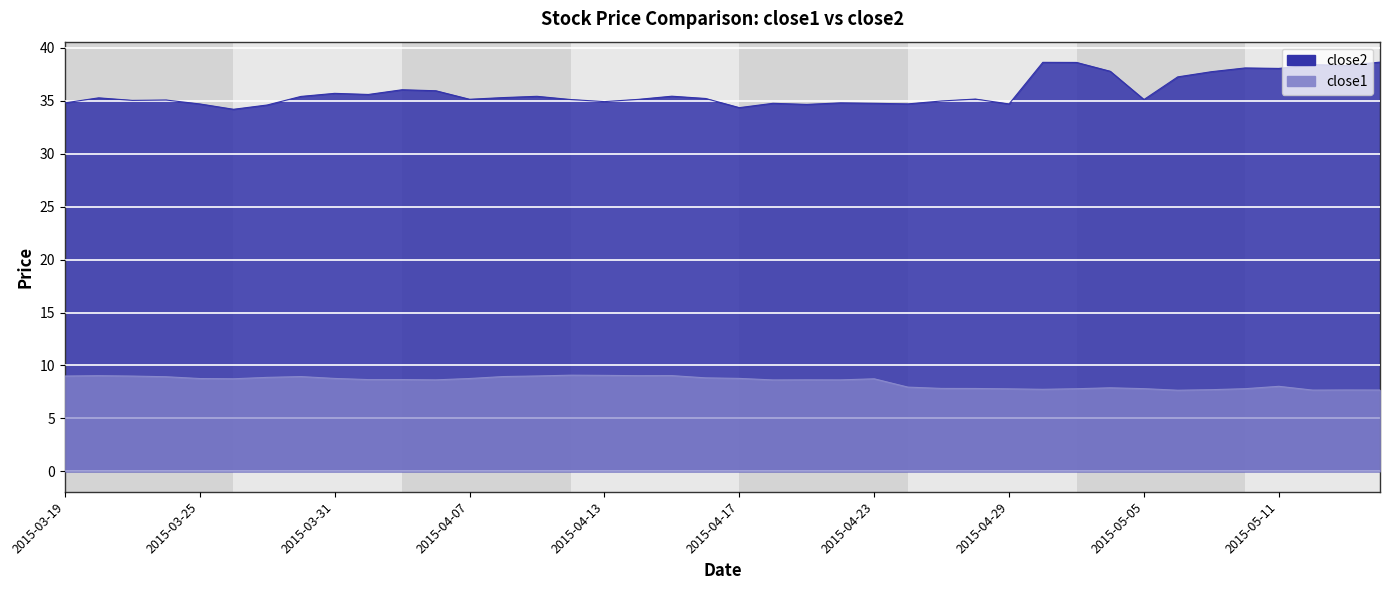

Reading left to right, what are all the values shown in this chart?

close2: 2015-03-19=34.8	2015-03-20=35.3	2015-03-23=35.0	2015-03-24=35.1	2015-03-25=34.7	2015-03-26=34.2	2015-03-27=34.6	2015-03-30=35.4	2015-03-31=35.7	2015-04-01=35.6	2015-04-02=36.0	2015-04-06=36.0	2015-04-07=35.1	2015-04-08=35.3	2015-04-09=35.4	2015-04-10=35.1	2015-04-13=34.9	2015-04-14=35.1	2015-04-15=35.4	2015-04-16=35.2	2015-04-17=34.4	2015-04-20=34.8	2015-04-21=34.7	2015-04-22=34.8	2015-04-23=34.8	2015-04-24=34.7	2015-04-27=35.0	2015-04-28=35.2	2015-04-29=34.7	2015-04-30=38.6	2015-05-01=38.6	2015-05-04=37.8	2015-05-05=35.1	2015-05-06=37.3	2015-05-07=37.8	2015-05-08=38.1	2015-05-11=38.1	2015-05-12=38.4	2015-05-13=38.3	2015-05-14=38.7
close1: 2015-03-19=9.0	2015-03-20=9.0	2015-03-23=9.0	2015-03-24=8.9	2015-03-25=8.8	2015-03-26=8.7	2015-03-27=8.9	2015-03-30=8.9	2015-03-31=8.8	2015-04-01=8.7	2015-04-02=8.7	2015-04-06=8.6	2015-04-07=8.8	2015-04-08=8.9	2015-04-09=9.0	2015-04-10=9.1	2015-04-13=9.1	2015-04-14=9.0	2015-04-15=9.0	2015-04-16=8.8	2015-04-17=8.8	2015-04-20=8.6	2015-04-21=8.6	2015-04-22=8.6	2015-04-23=8.7	2015-04-24=8.0	2015-04-27=7.8	2015-04-28=7.8	2015-04-29=7.8	2015-04-30=7.7	2015-05-01=7.8	2015-05-04=7.9	2015-05-05=7.8	2015-05-06=7.7	2015-05-07=7.7	2015-05-08=7.8	2015-05-11=8.0	2015-05-12=7.7	2015-05-13=7.7	2015-05-14=7.7